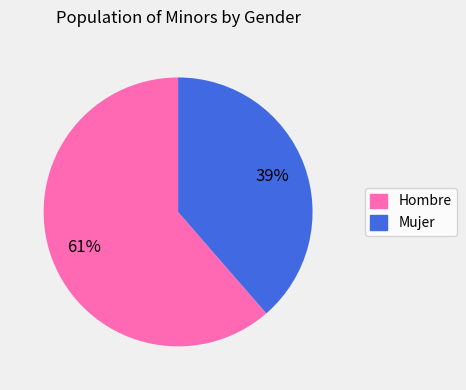

To the nearest percent, what percentage of the pie is Mujer?

39%